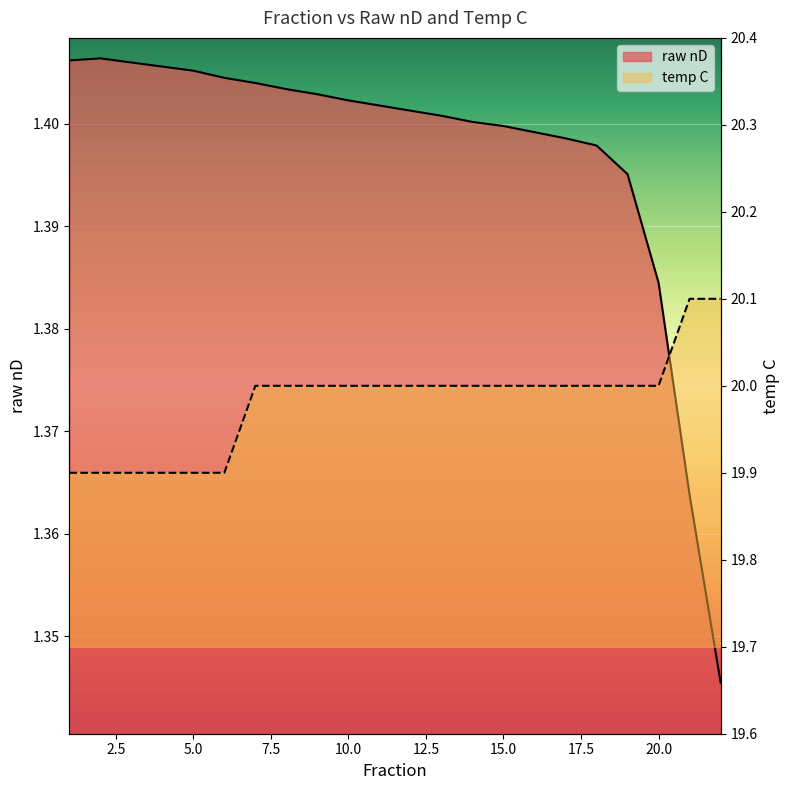

List the series in order of their peak value, lowest first.

raw nD, temp C